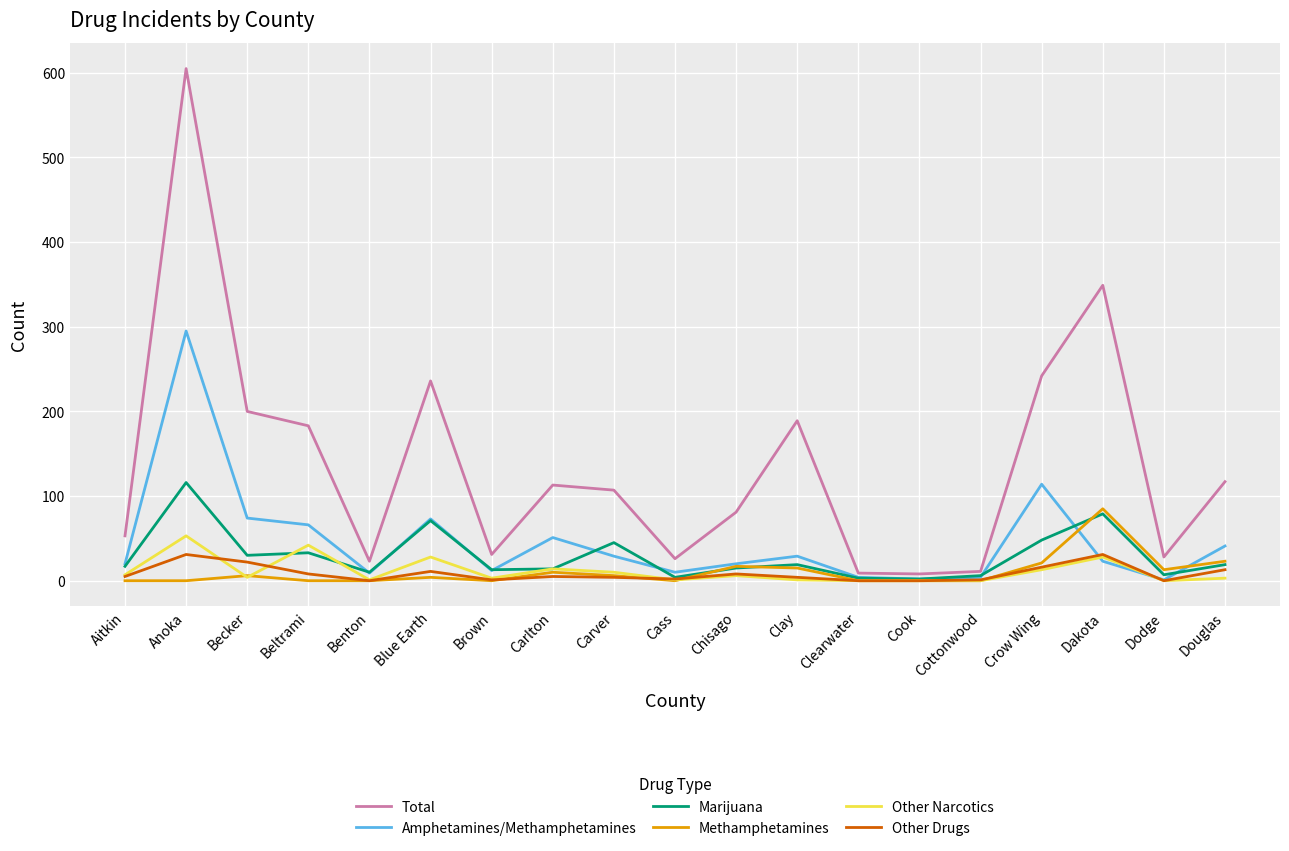

Which series has the widest spread of values?

Total